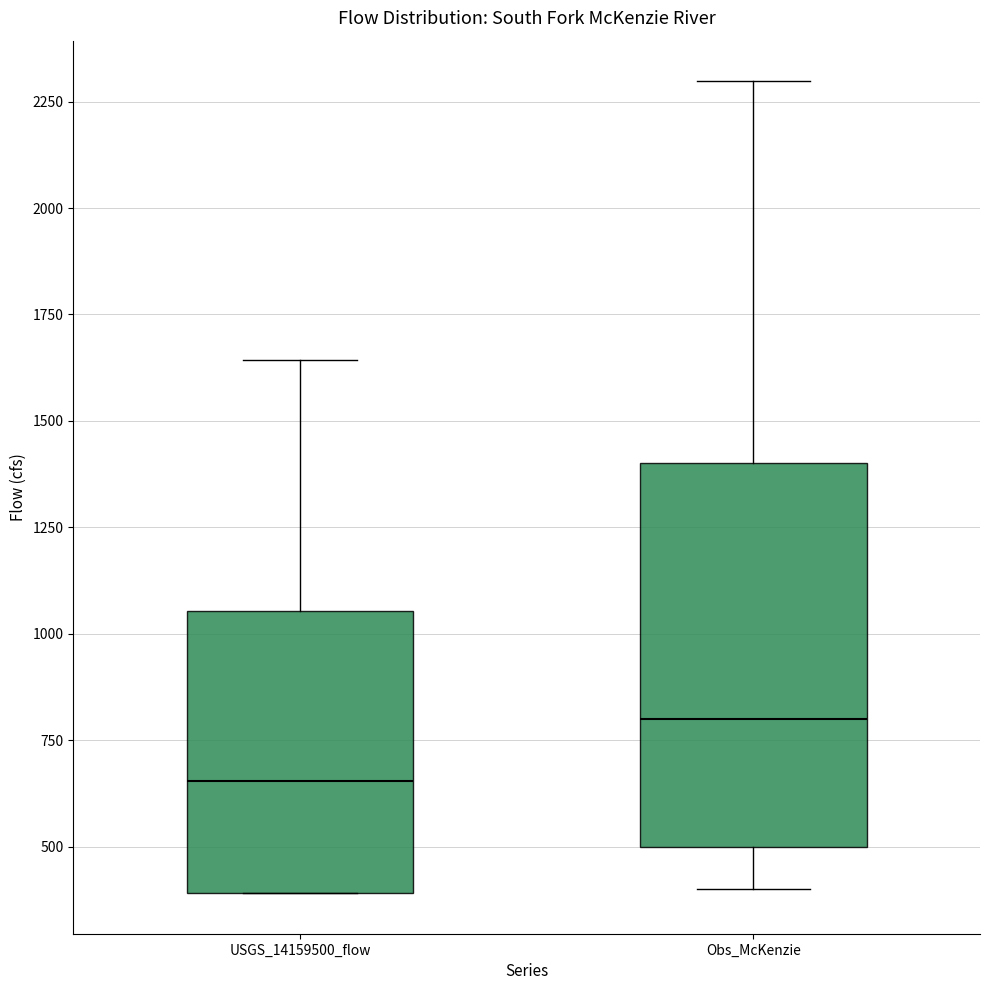

Where does the median line of the box for Obs_McKenzie sit on the y-axis? The values are not printed on the chart, so give them approximately, as read against the axis.

800